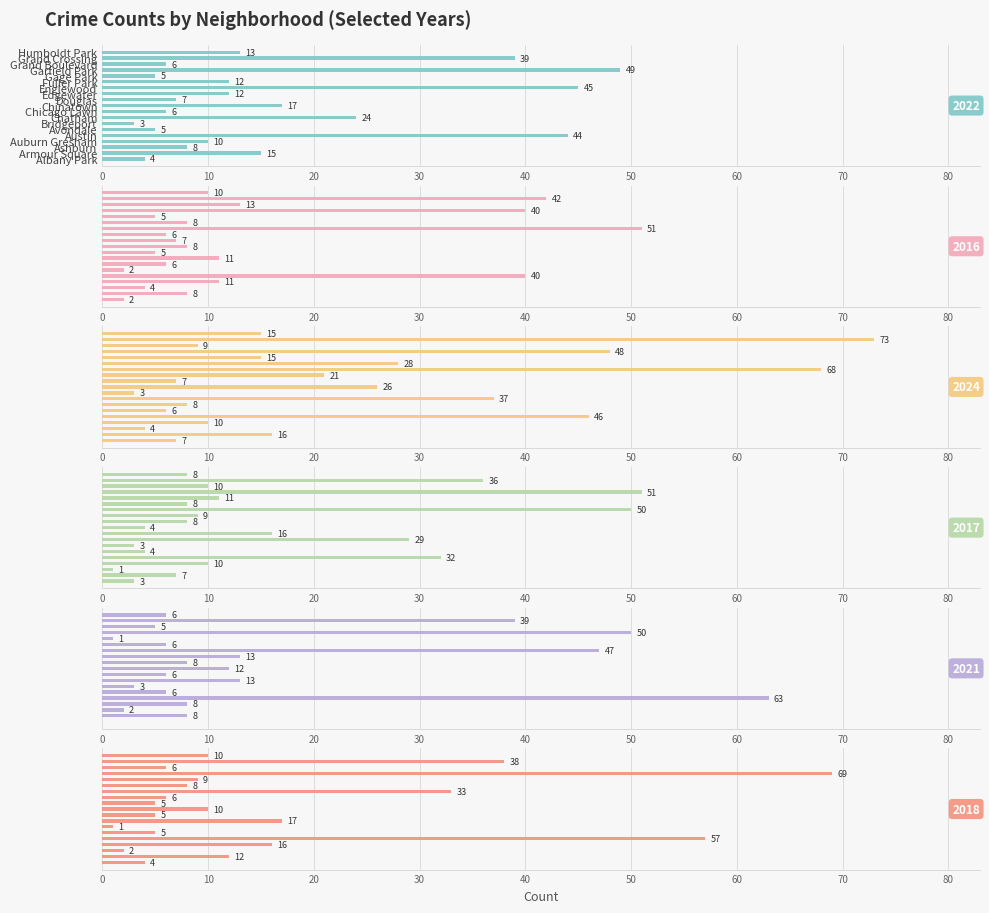

Which has a higher value, Bridgeport or Fuller Park?

Fuller Park